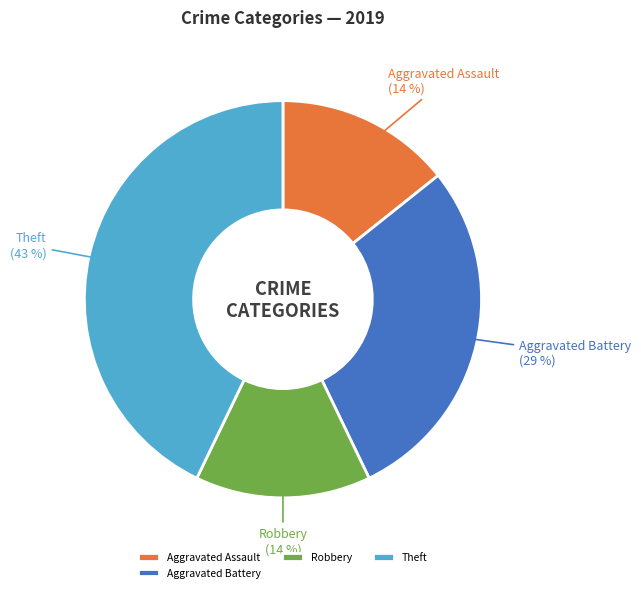

True or false: Aggravated Assault accounts for 14% of the total.

True